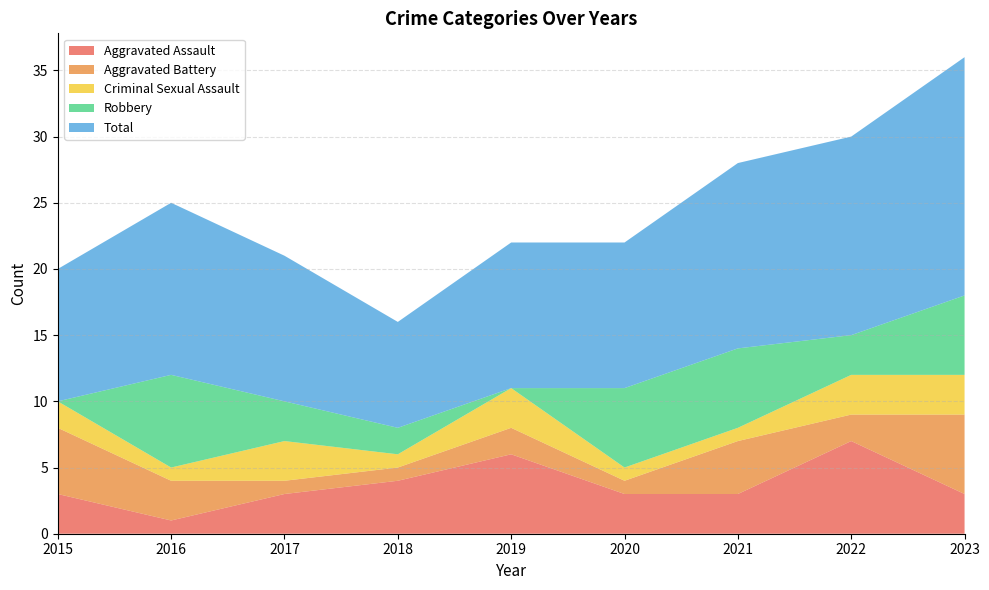

What is the difference between the highest and lowest values at 2023?

15